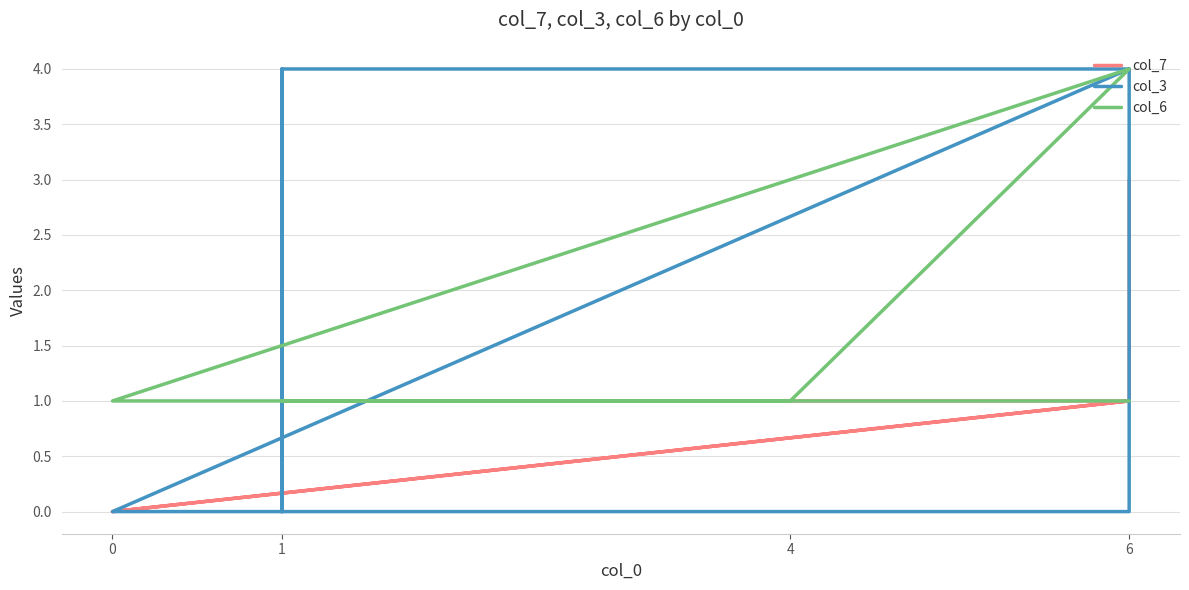

What is the label of the 4th point from the left?

4